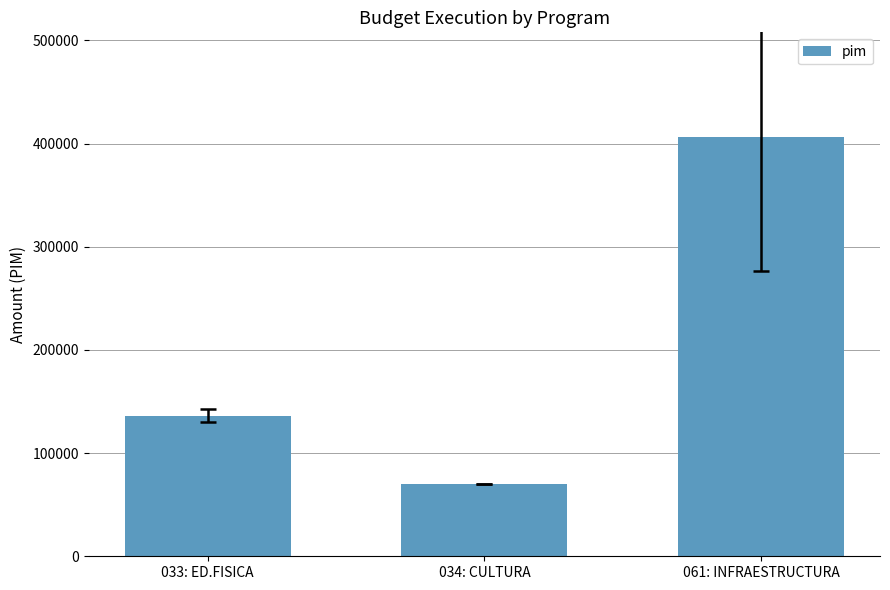

Which label corresponds to the smallest value in the chart?

034: CULTURA